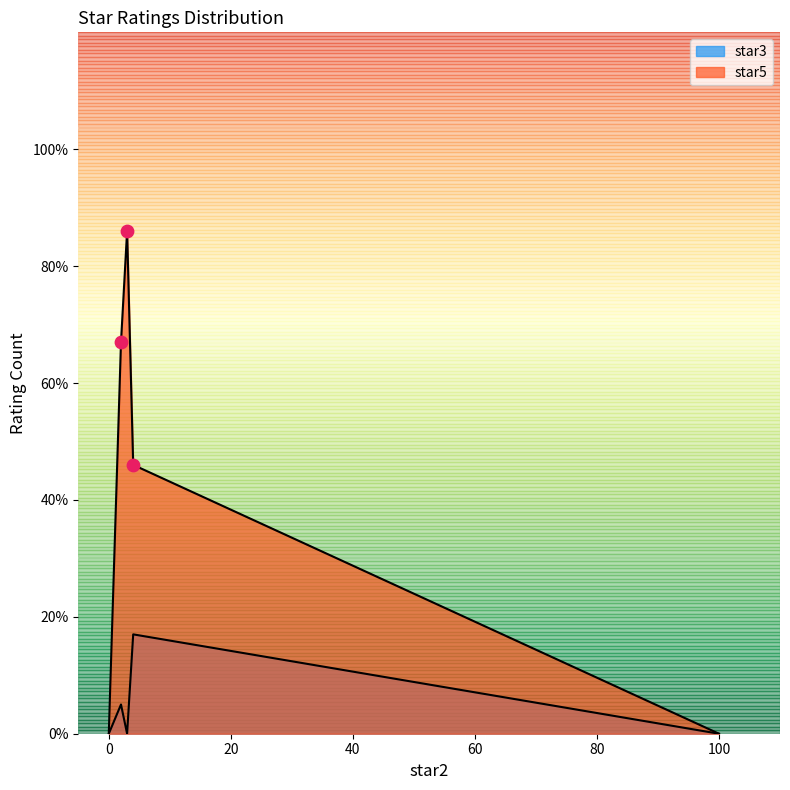

Which series has the widest spread of Y values?

star5